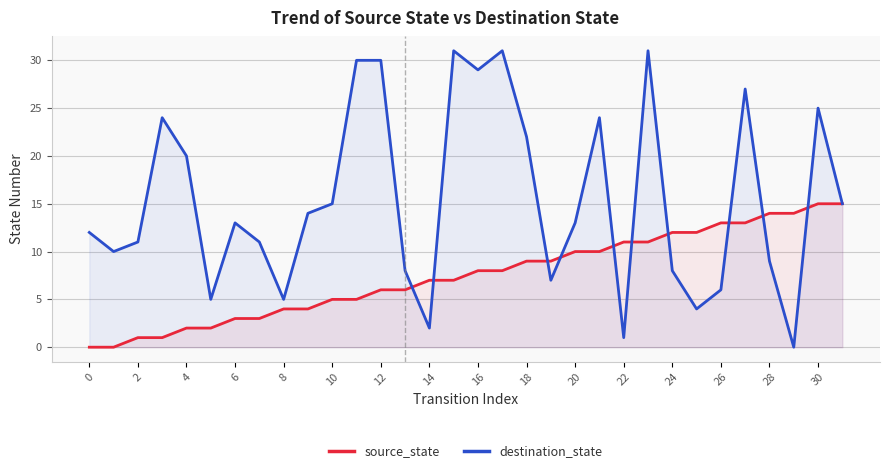

What is the label of the 2nd point from the right?

30